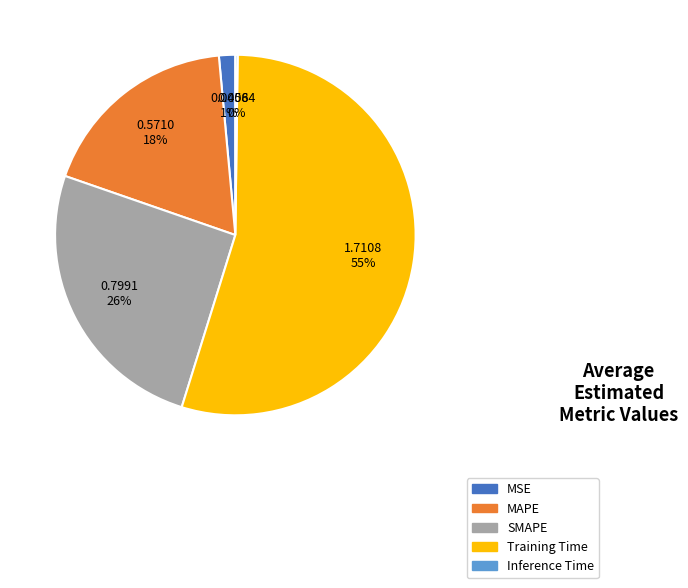

Is it true that MAPE is 12% of the pie?

False